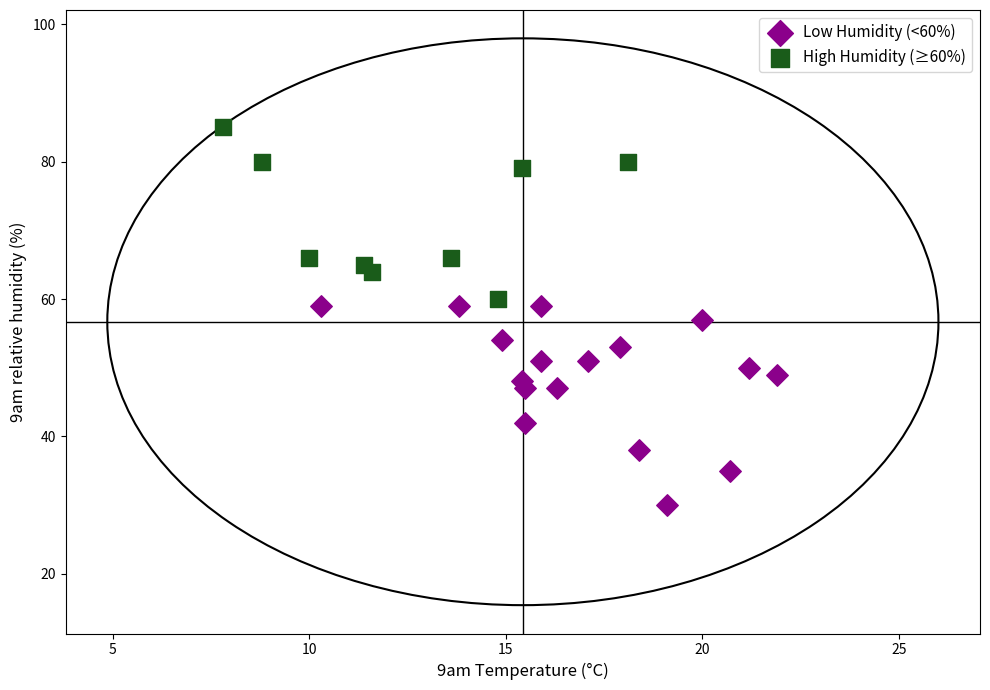

Which series reaches the maximum Y coordinate?

High Humidity (≥60%)